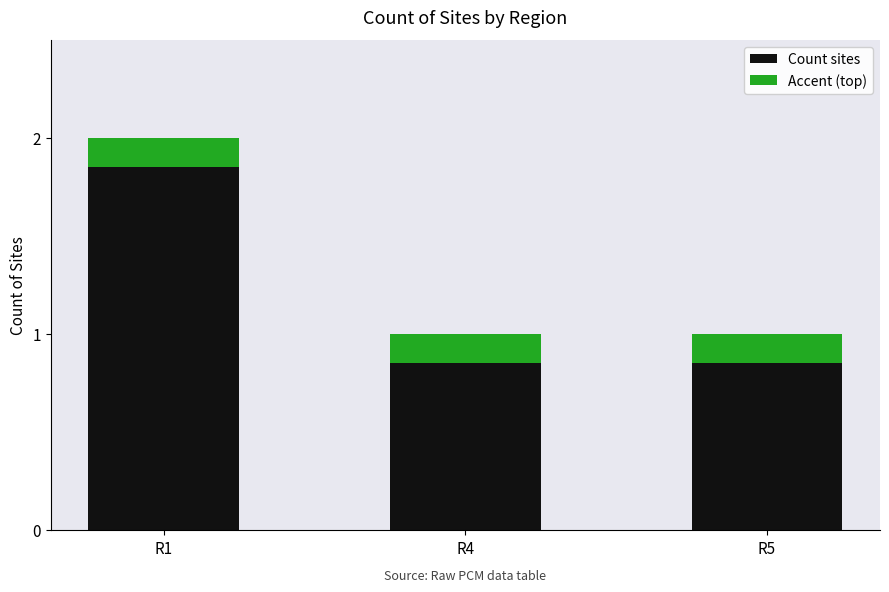

The Count sites series shows 0.5 at R4. True or false?

False